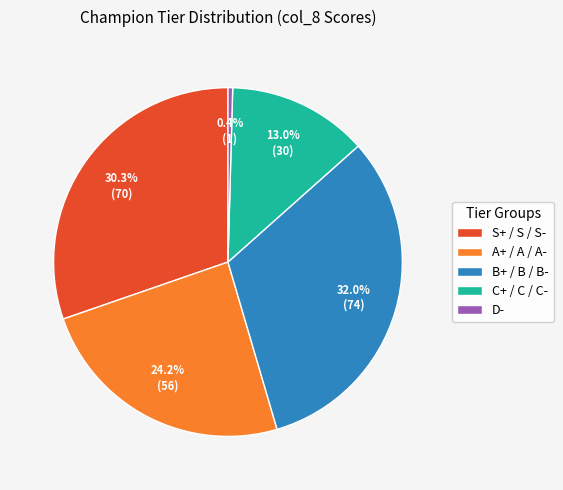

Which has a higher value, B+ / B / B- or S+ / S / S-?

B+ / B / B-